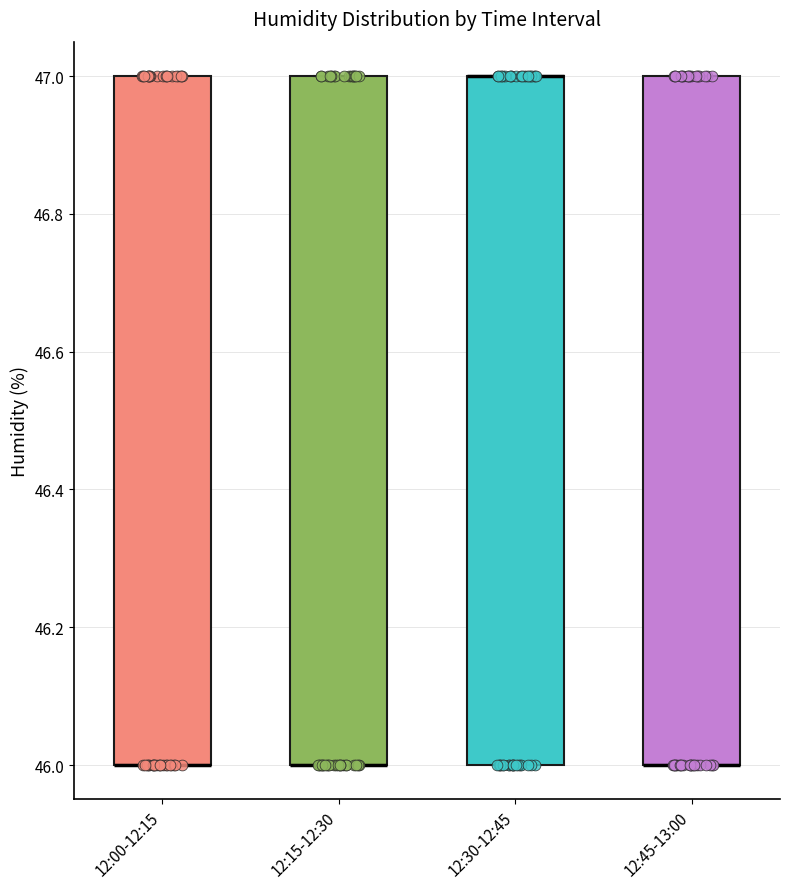

Where is the lower edge of the box for 12:30-12:45 on the y-axis? The values are not printed on the chart, so give them approximately, as read against the axis.

46